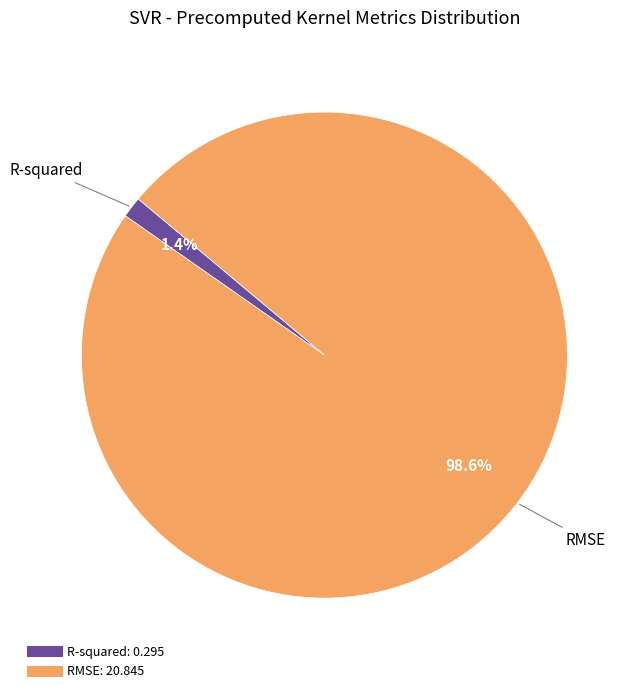

To the nearest percent, what percentage of the pie is RMSE?

99%